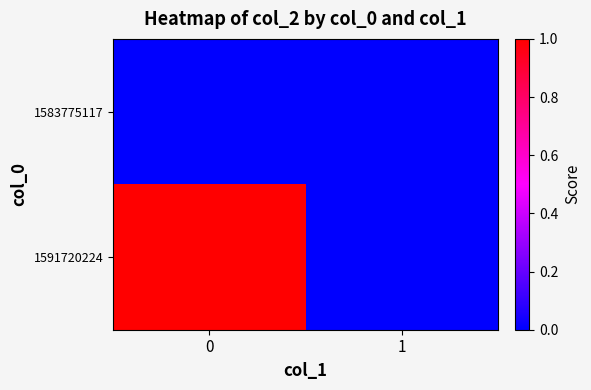

Reading left to right, what are all the values shown in this chart?

1583775117: 0=0	1=0
1591720224: 0=1	1=0